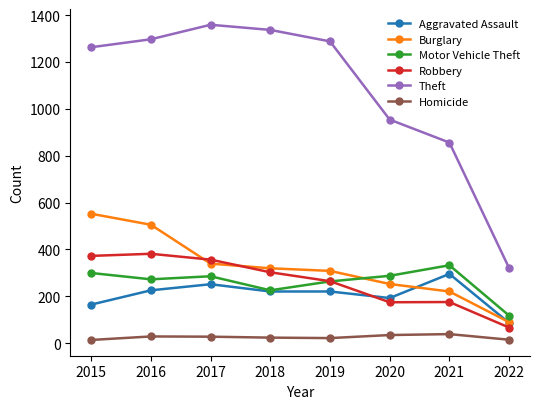

True or false: Homicide and Robbery intersect in this chart.

False